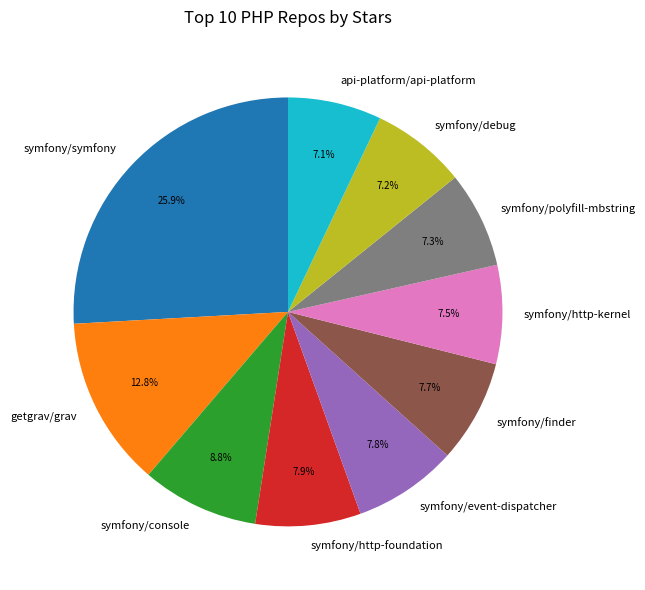

Count the number of slices in the pie.

10